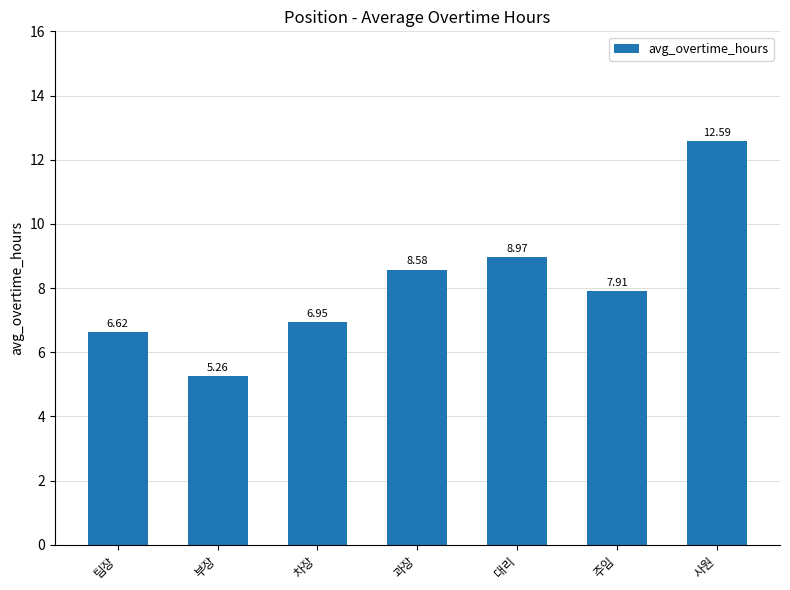

Are the bars horizontal?

No